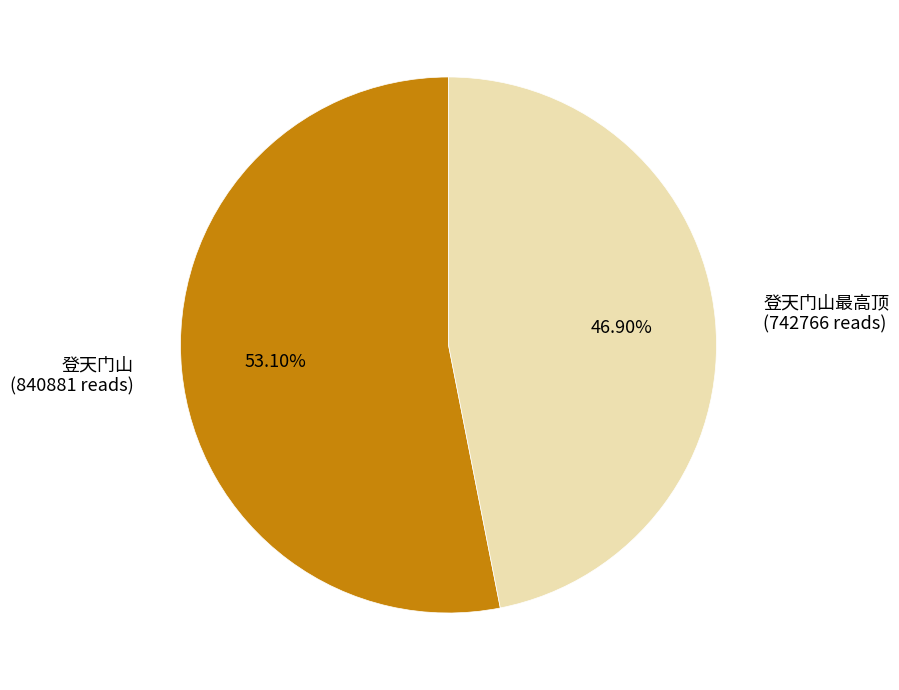

Which category has the smallest portion of the pie?

登天门山最高顶 (742766 reads)